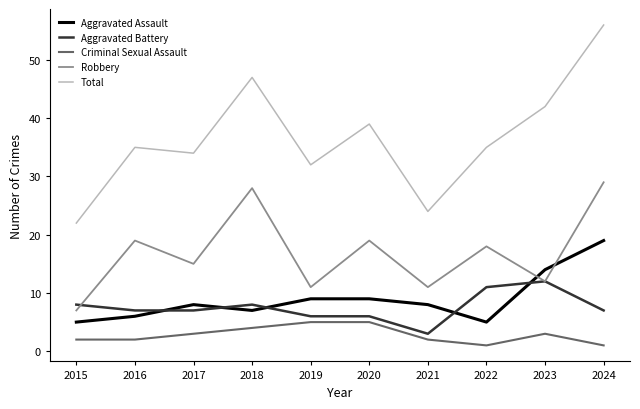

Which category has the highest value across all series?

2024